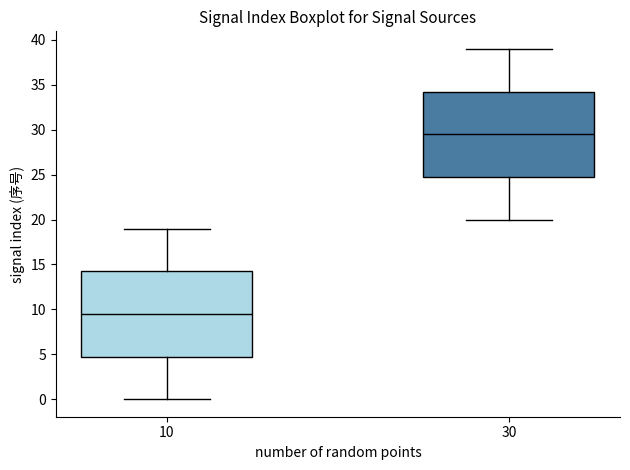

Which box has the highest median line?

30